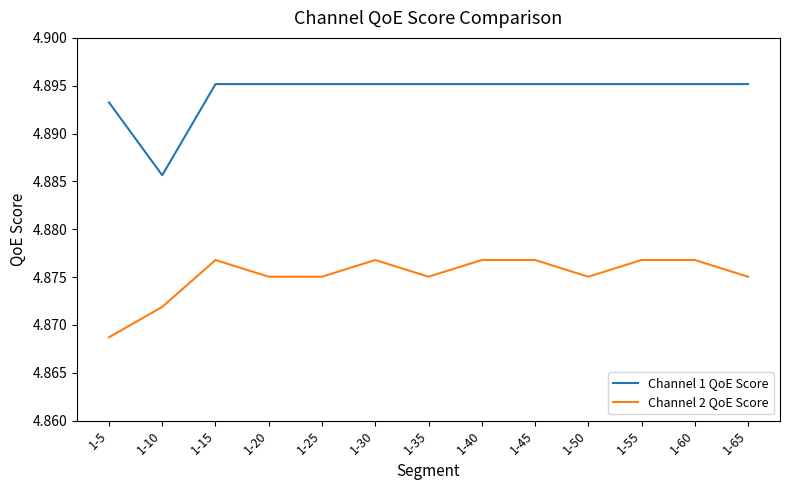

What are all the series names shown in the legend?

Channel 1 QoE Score, Channel 2 QoE Score